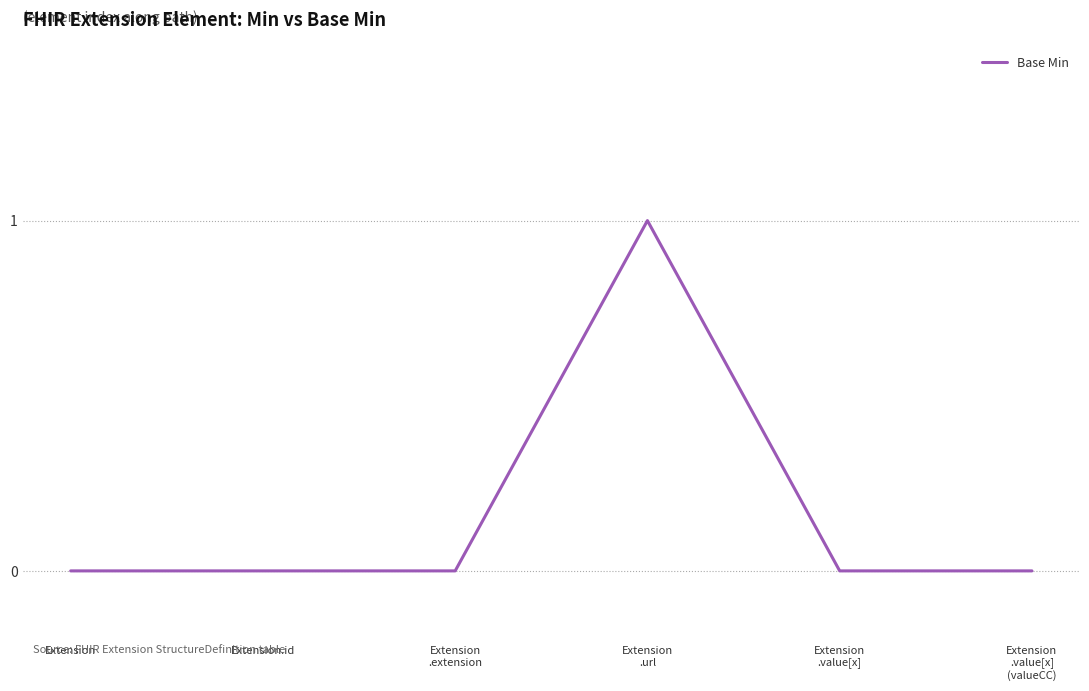

How many distinct data groups are displayed?

1